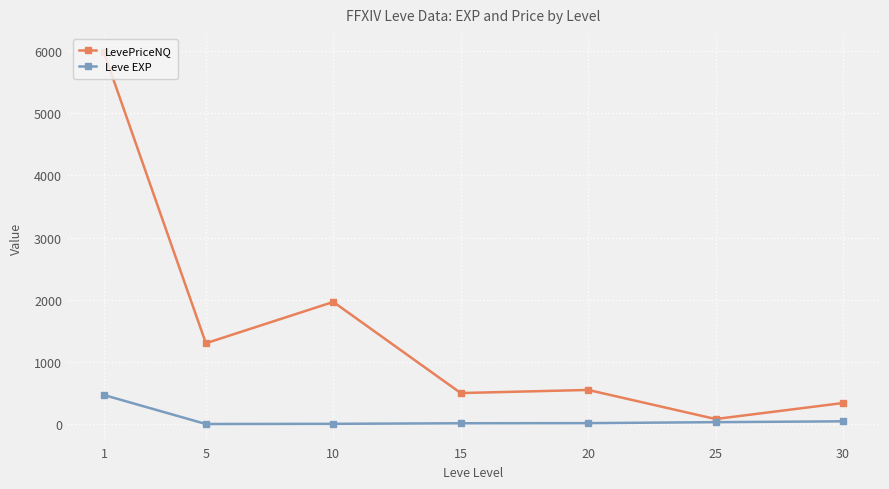

Rank the series by their average value, from lowest to highest.

Leve EXP, LevePriceNQ